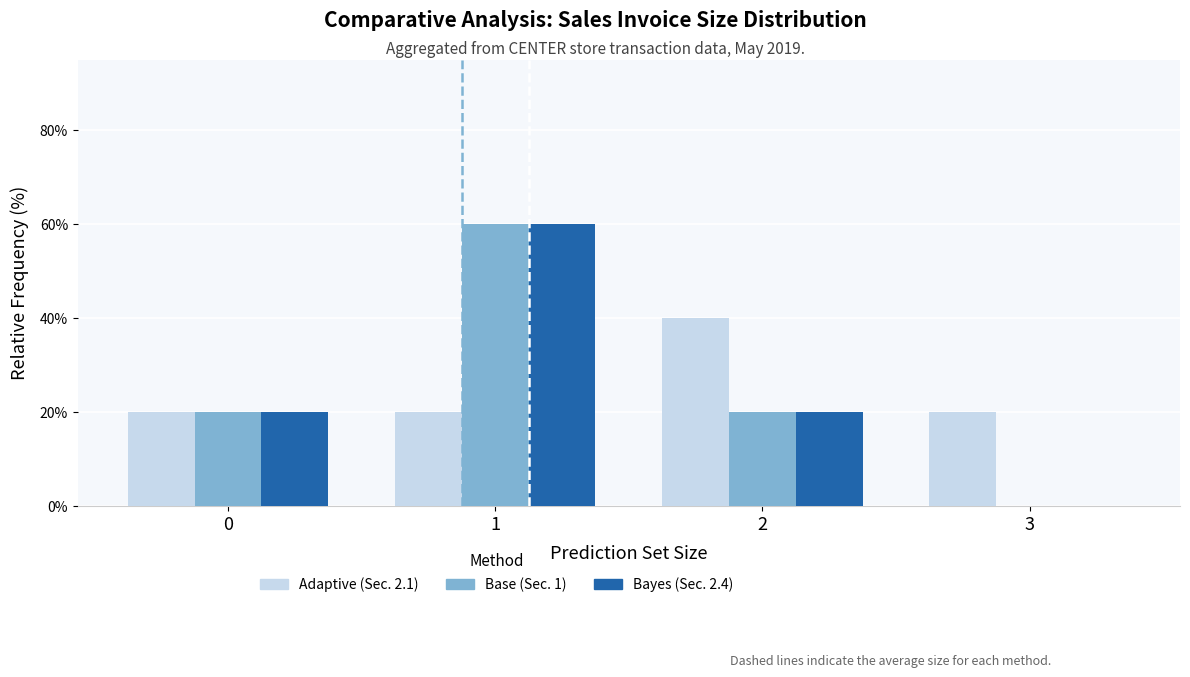

What is the maximum value shown in the chart?

60